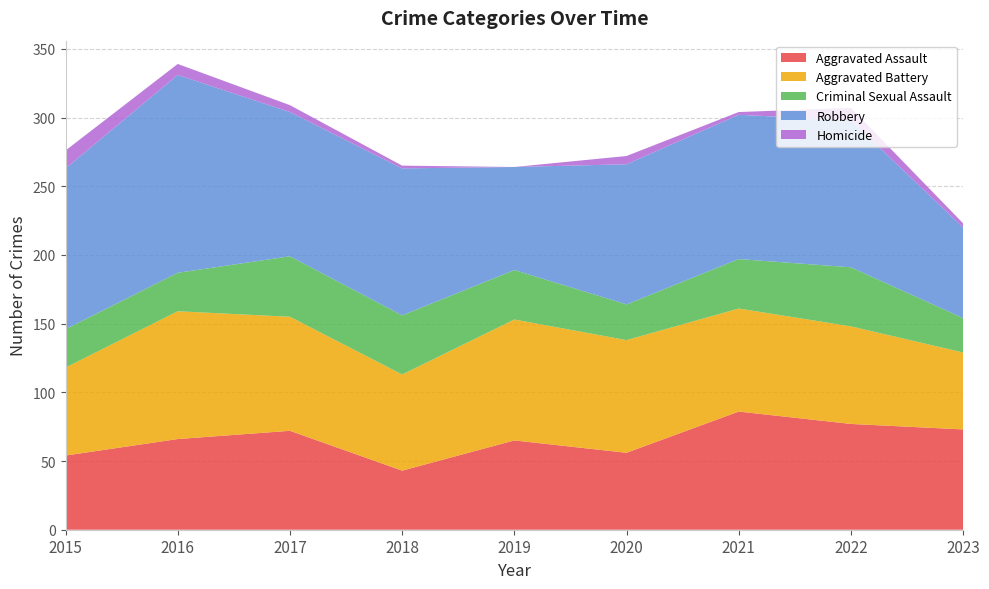

Reading left to right, list all the values displayed in this chart.

Aggravated Assault: 54	66	72	43	65	56	86	77	73
Aggravated Battery: 64	93	83	70	88	82	75	71	56
Criminal Sexual Assault: 28	28	44	43	36	26	36	43	25
Robbery: 117	144	105	107	75	102	105	107	66
Homicide: 13	8	5	2	0	6	2	9	3